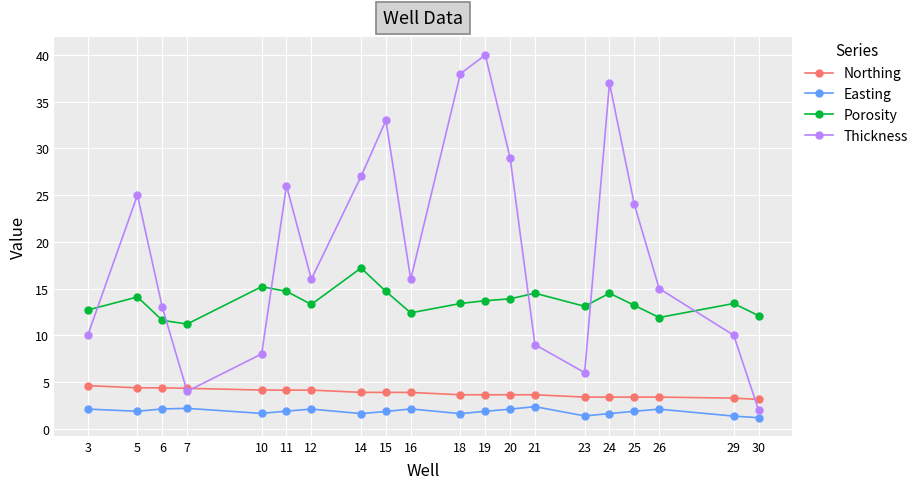

What value does the Northing series have at 23?

3.4